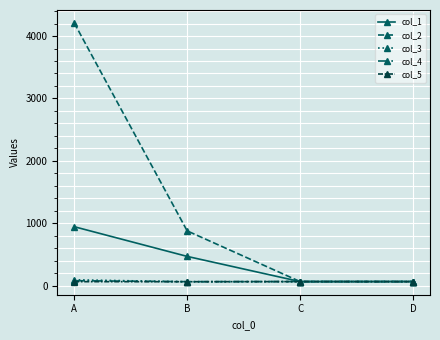

Which series has the widest spread of values?

col_2